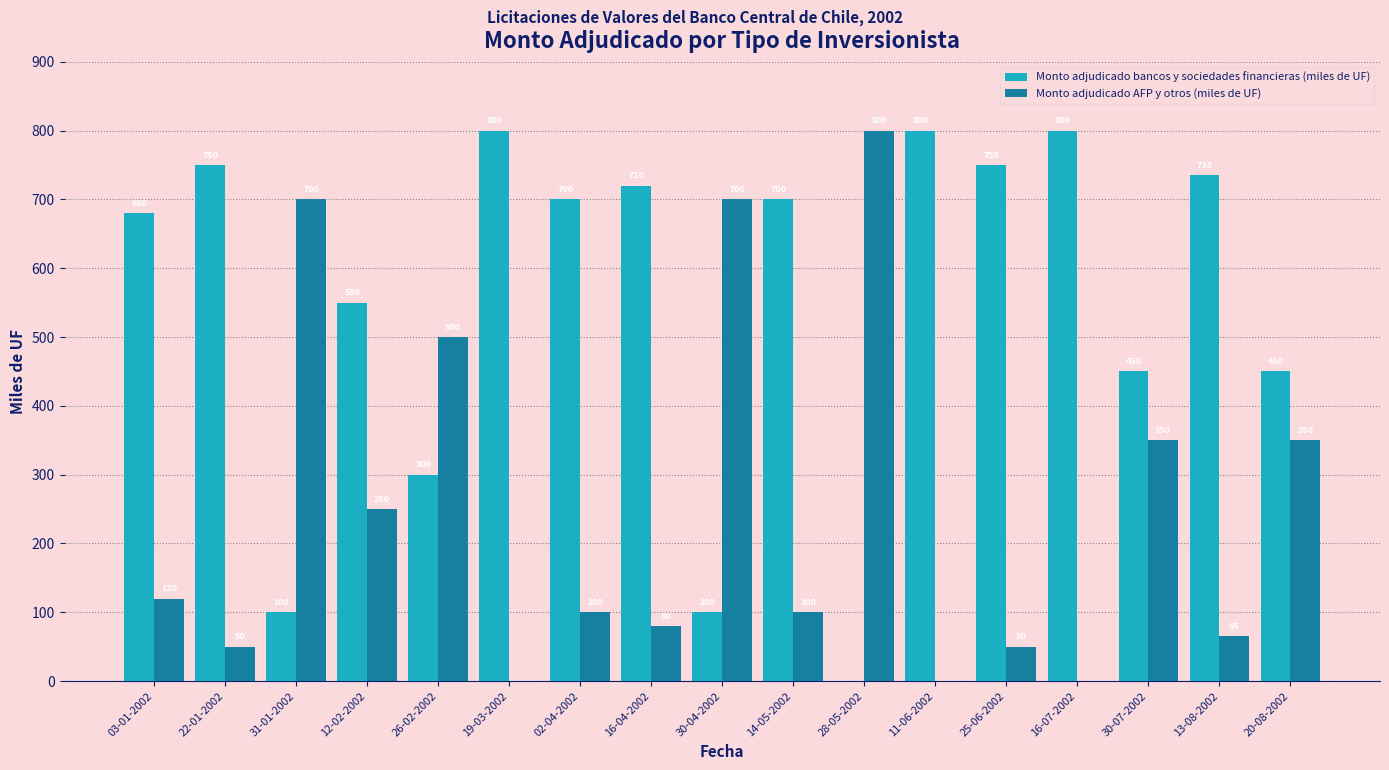

What is the sum of the Monto adjudicado AFP y otros (miles de UF) values at 30-07-2002 and 20-08-2002?

700